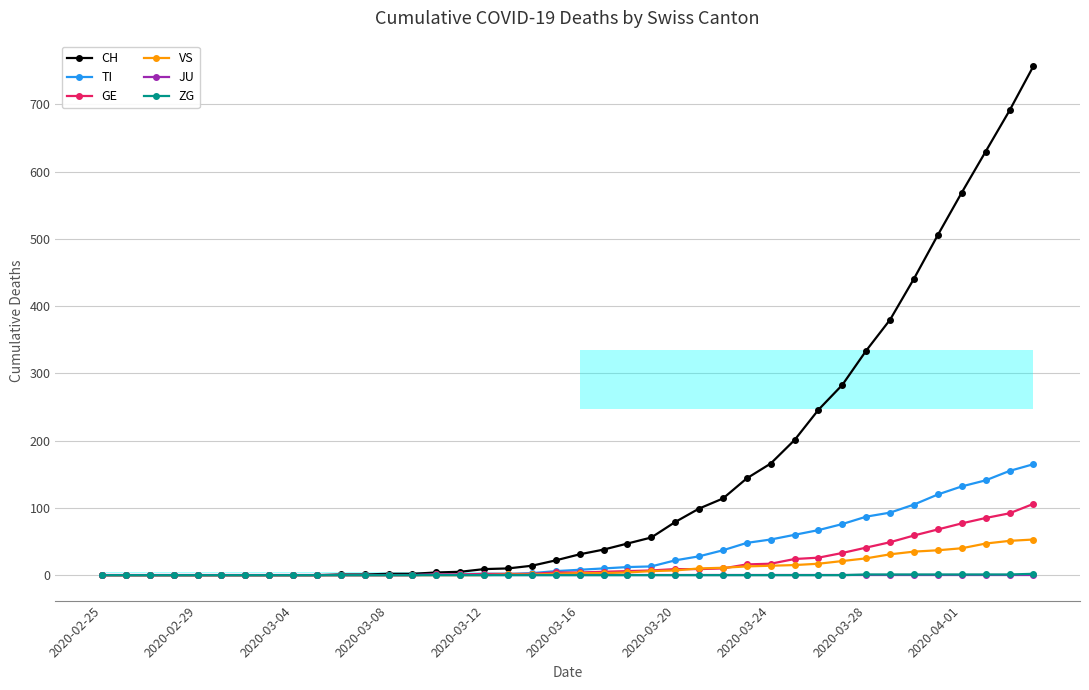

Does the chart display data point markers on the line(s)?

Yes